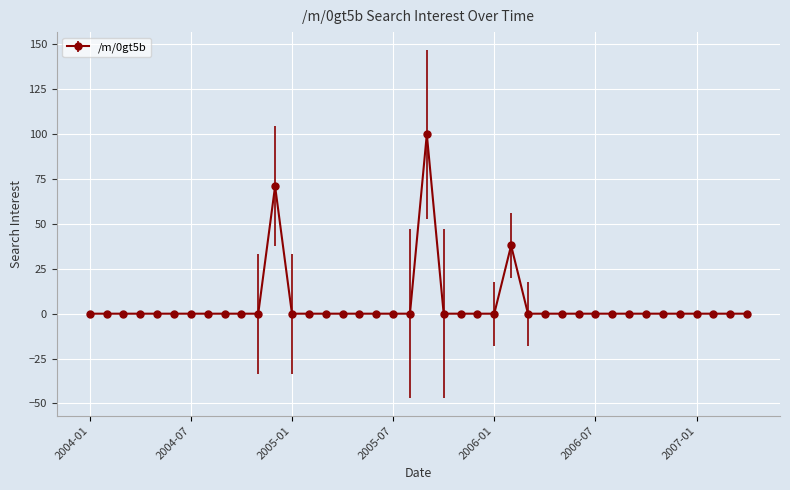

What is the difference between the maximum and second lowest values?

100